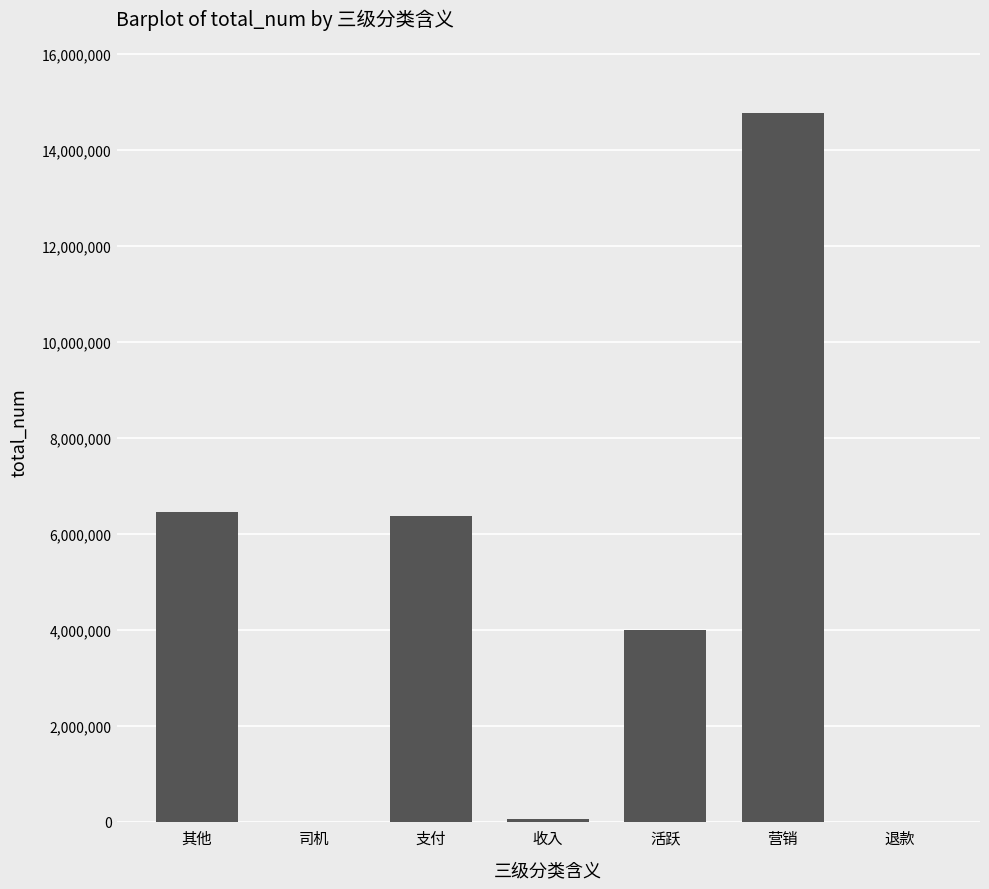

True or false: the data shows 10681984 at 其他.

False